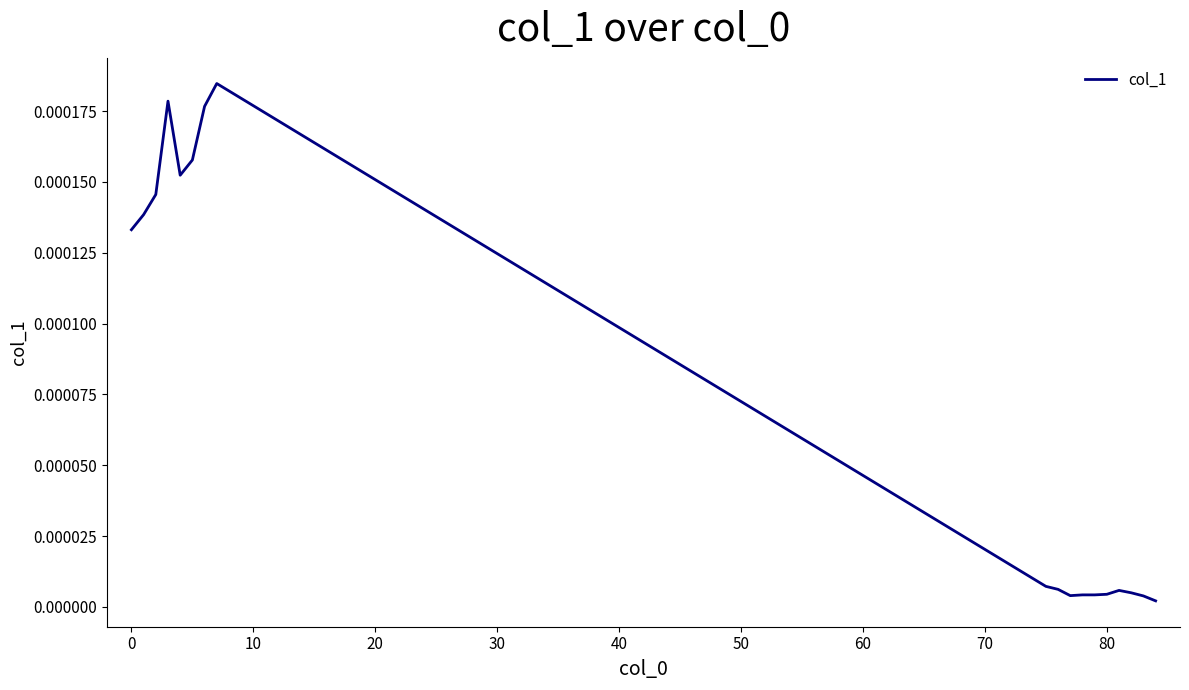

Does the chart have visible grid lines?

No